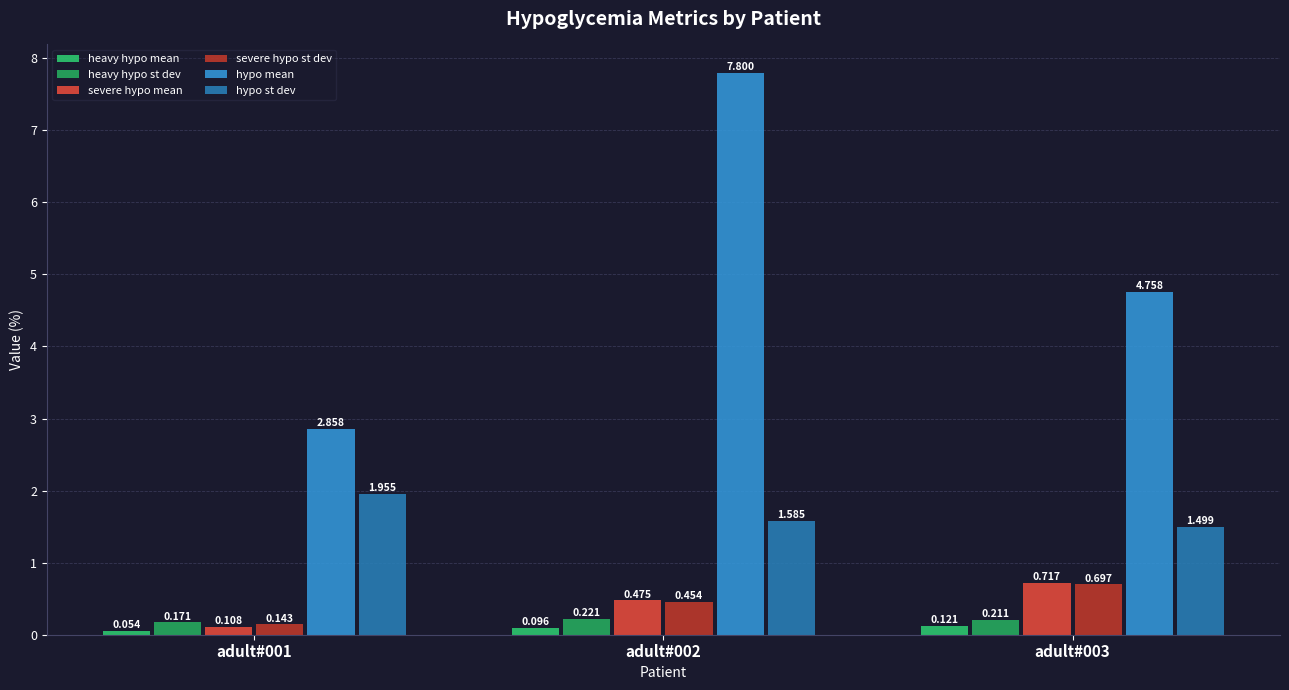

How many bars are there in each group?

6